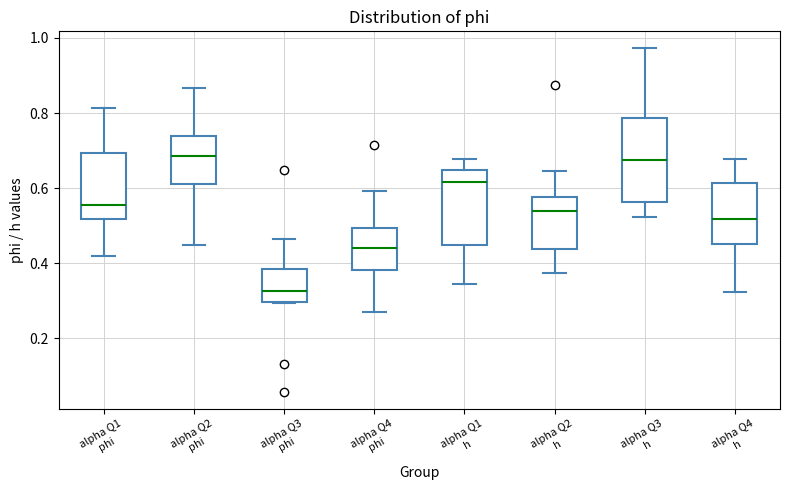

Which box's median line is the lowest?

alpha Q3 phi